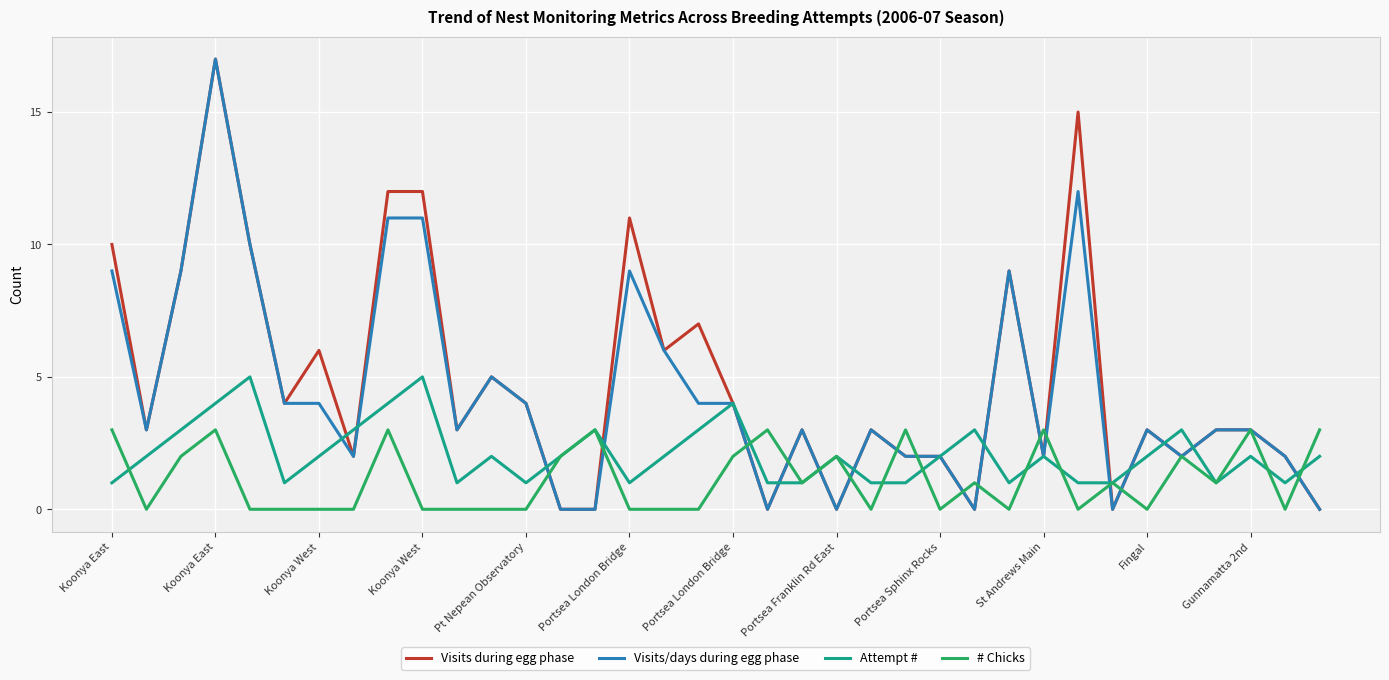

What is the highest value of the # Chicks series?

3